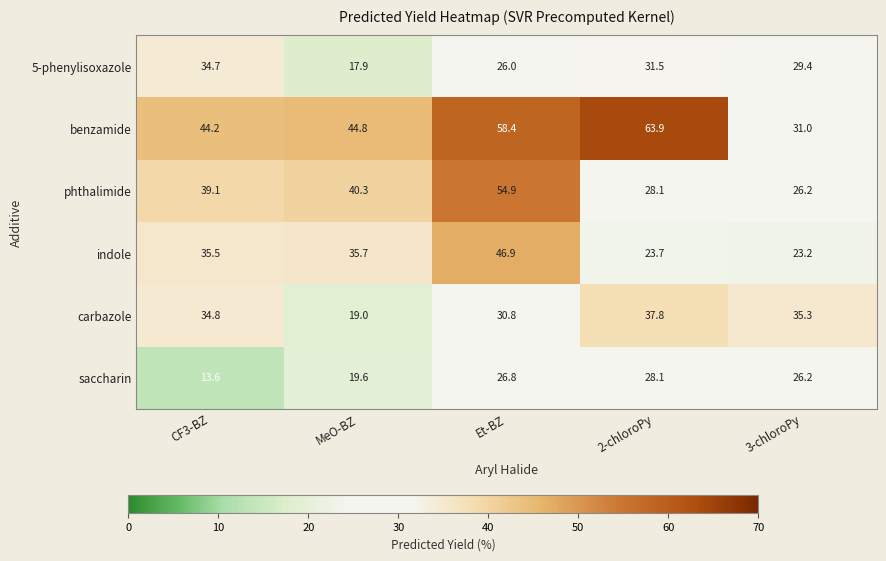

Between CF3-BZ and Et-BZ, which series saw the biggest shift?

phthalimide